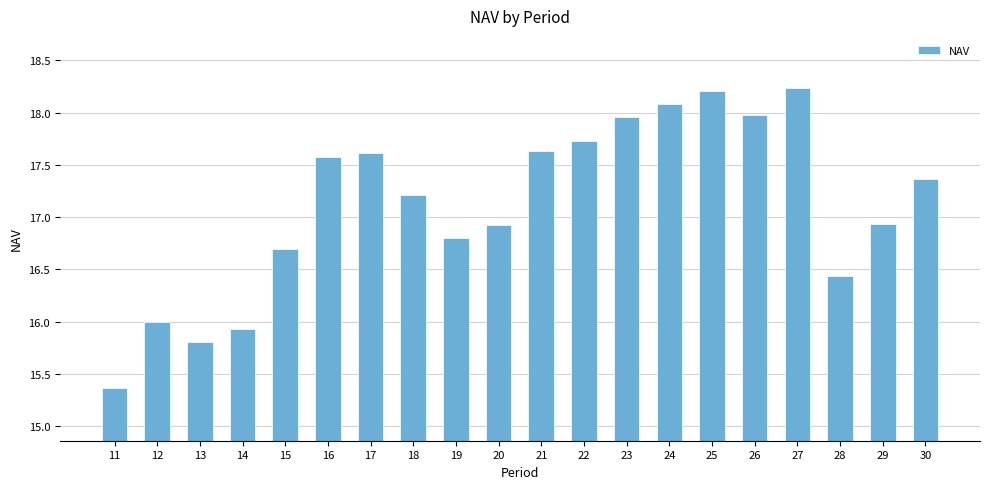

Is it true that the value at 25 is 18.2?

True